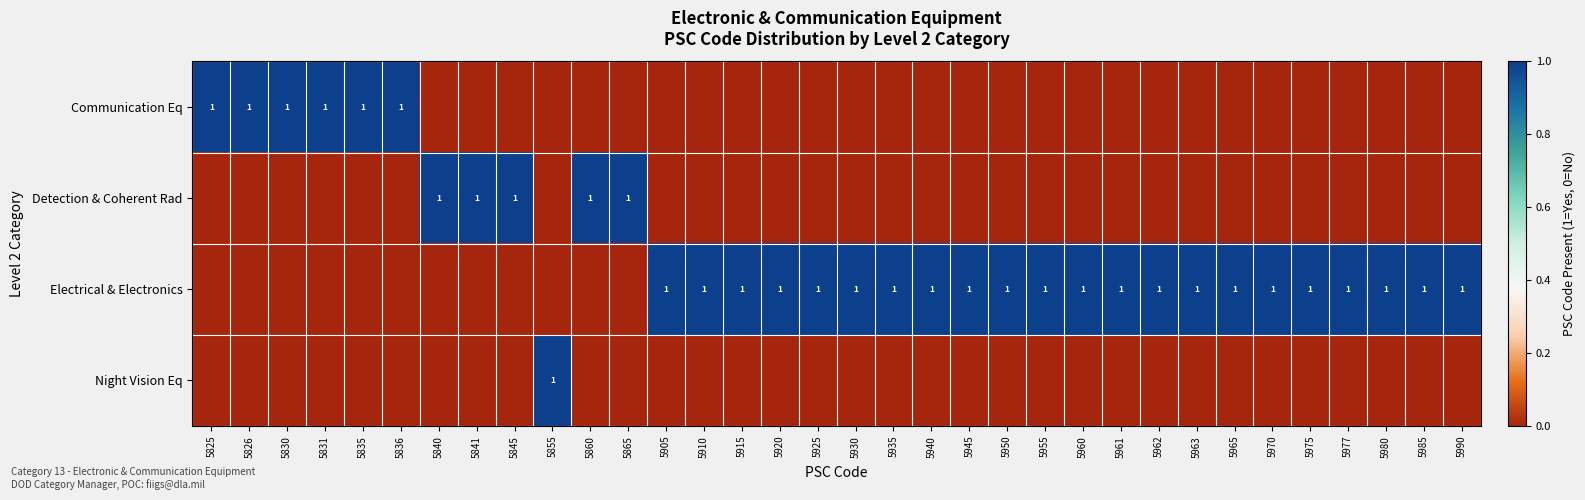

List the labels in order of Detection & Coherent Rad value, smallest first.

5825, 5826, 5830, 5831, 5835, 5836, 5855, 5905, 5910, 5915, 5920, 5925, 5930, 5935, 5940, 5945, 5950, 5955, 5960, 5961, 5962, 5963, 5965, 5970, 5975, 5977, 5980, 5985, 5990, 5840, 5841, 5845, 5860, 5865